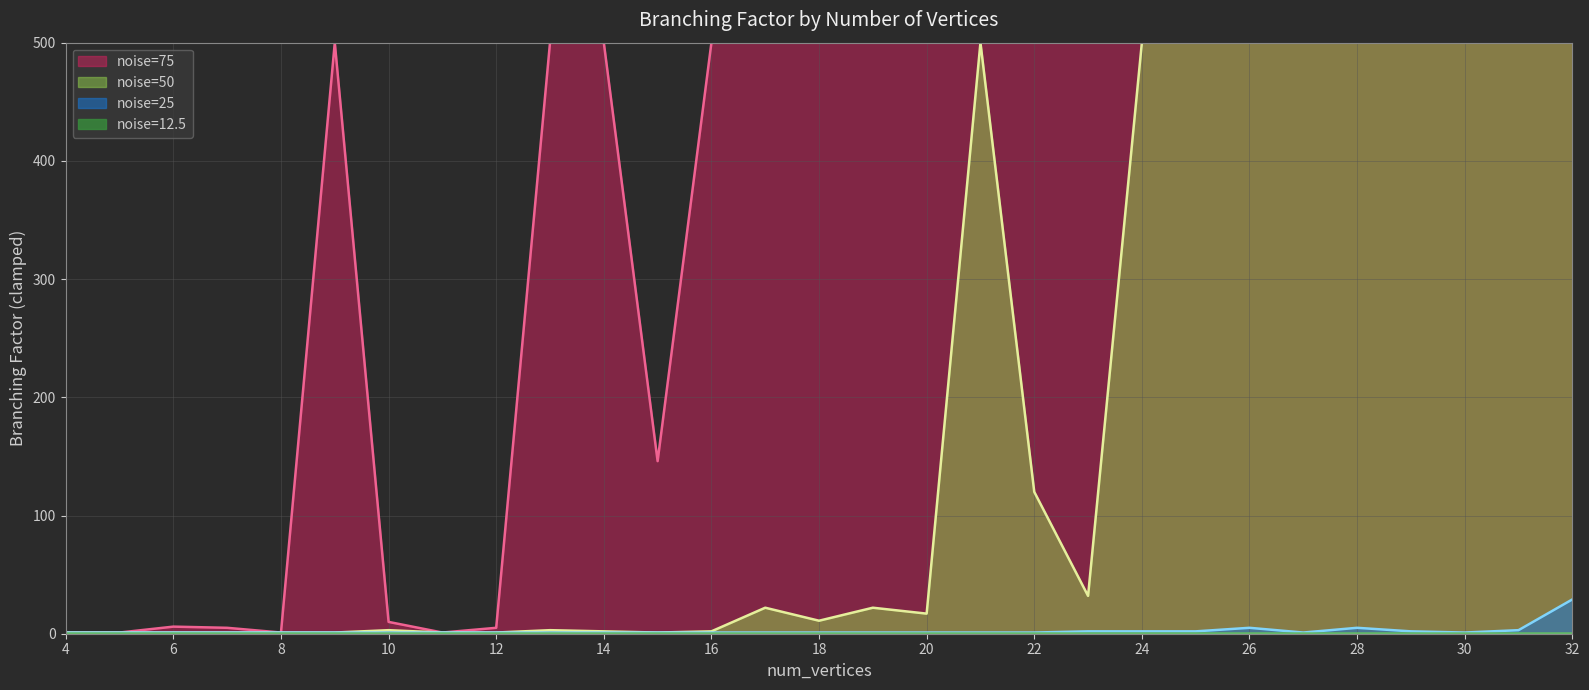

What is the maximum value shown in the chart?

500